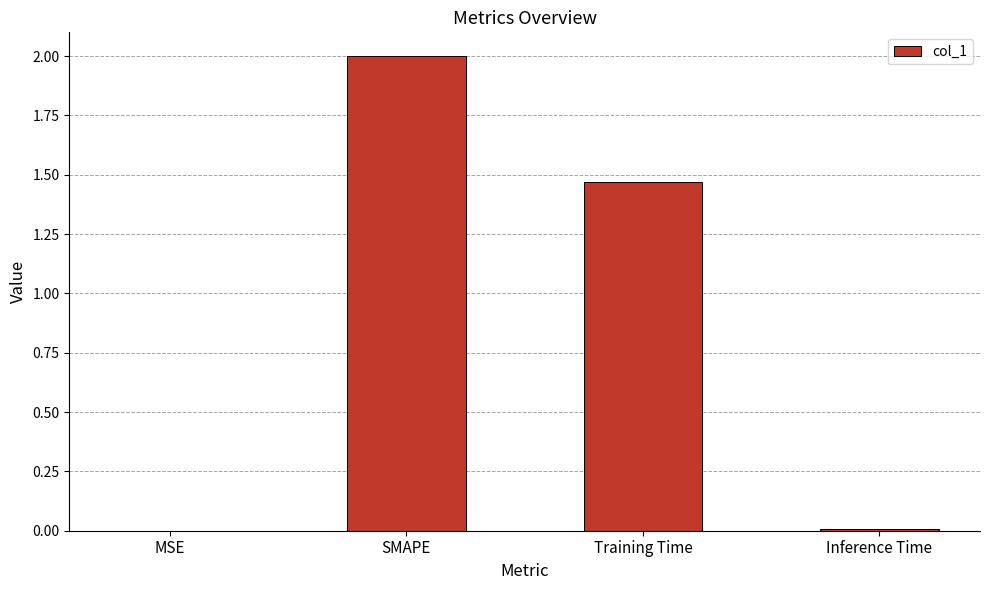

Which has a higher value, Inference Time or Training Time?

Training Time